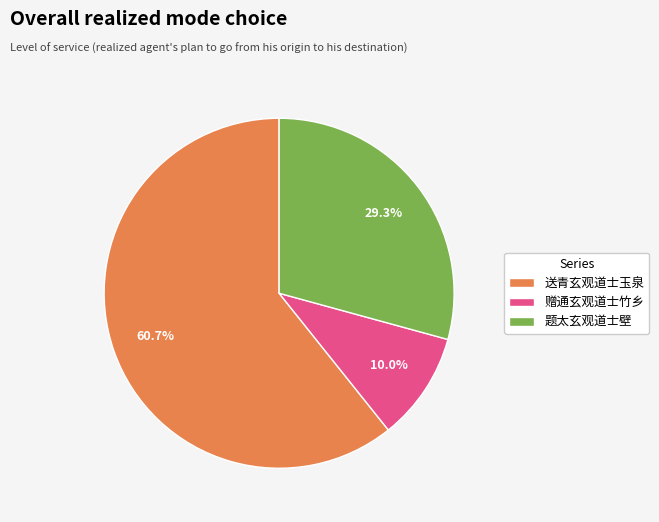

To the nearest percent, what portion does 赠通玄观道士竹乡 represent?

10%